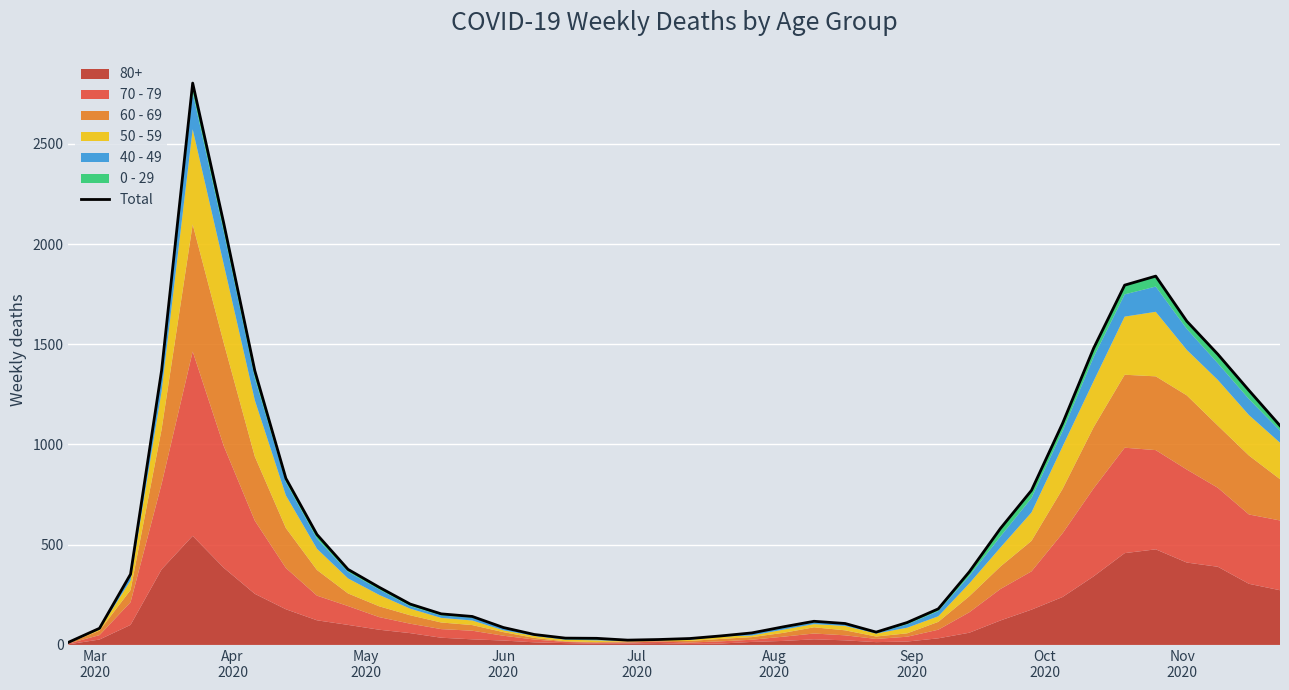

How many lines are shown in the chart?

1